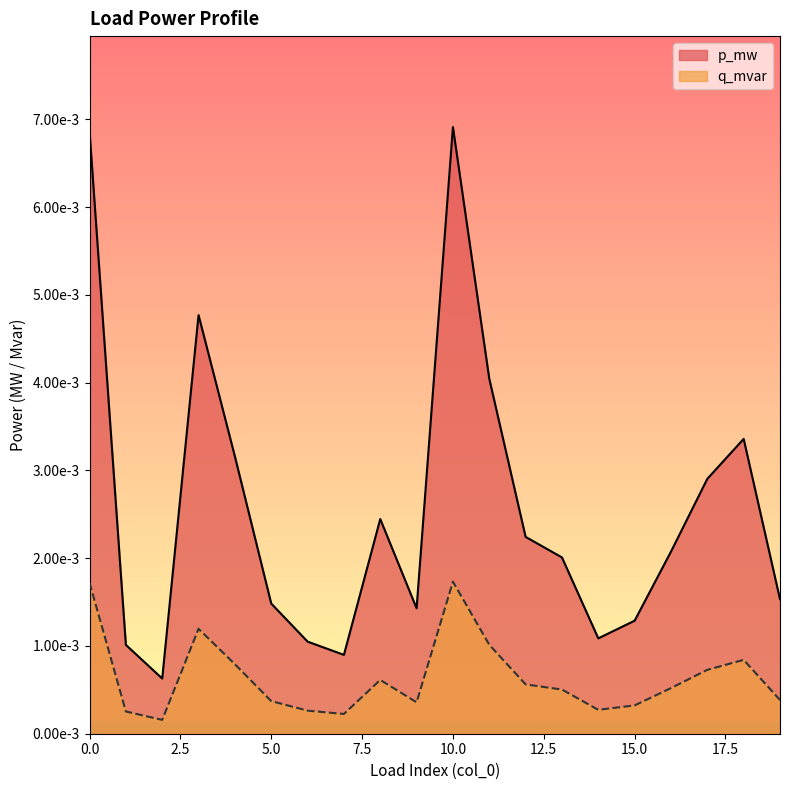

Count the number of data series in this chart.

2